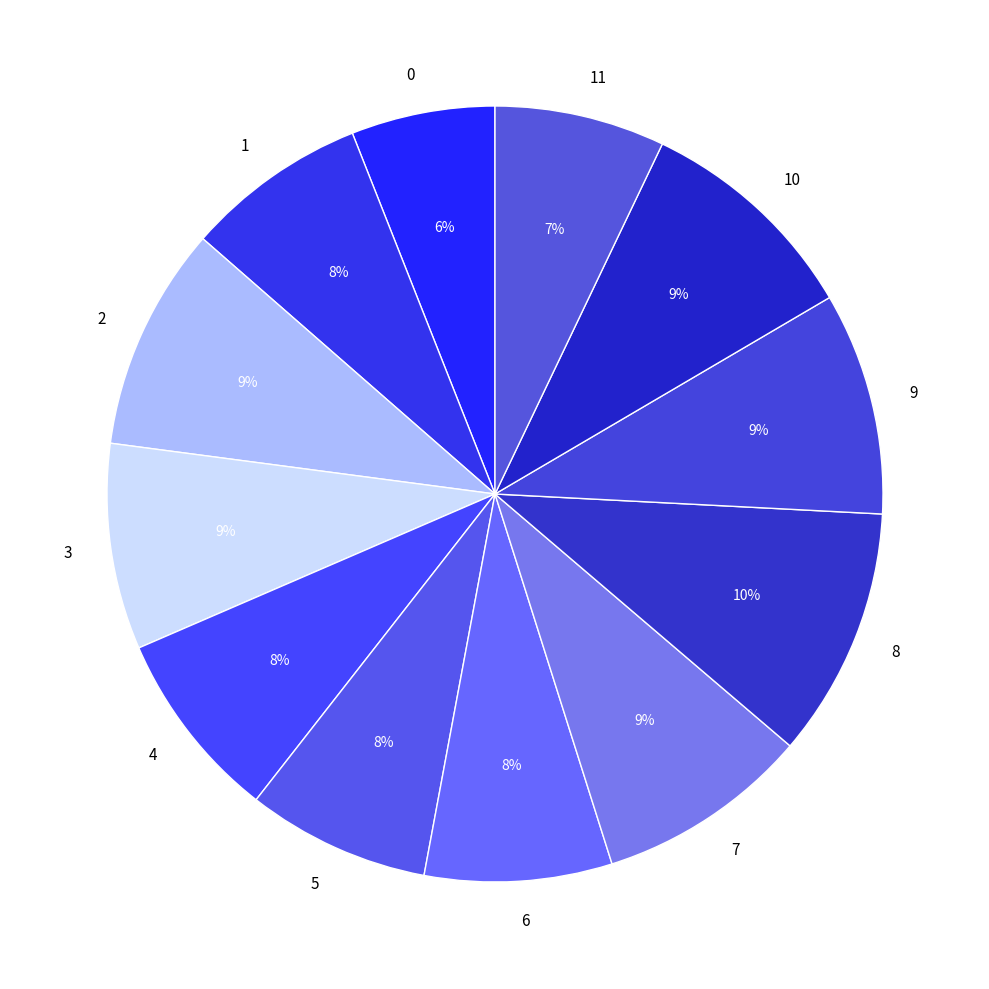

How many segments does this pie chart have?

12